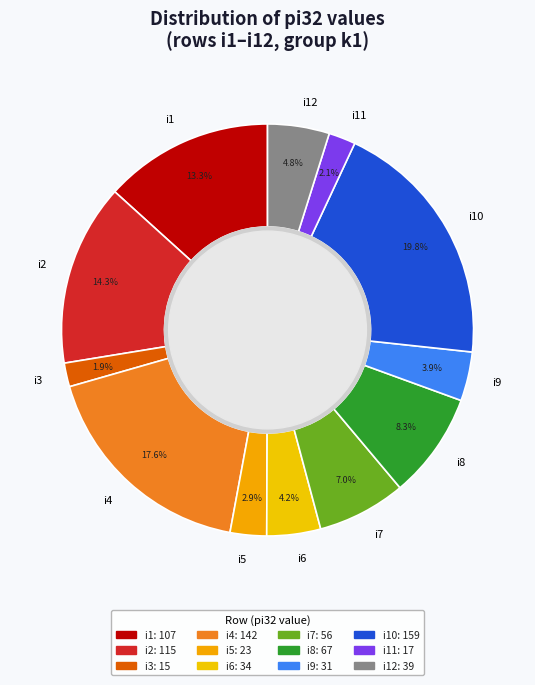

How many segments does this pie chart have?

12